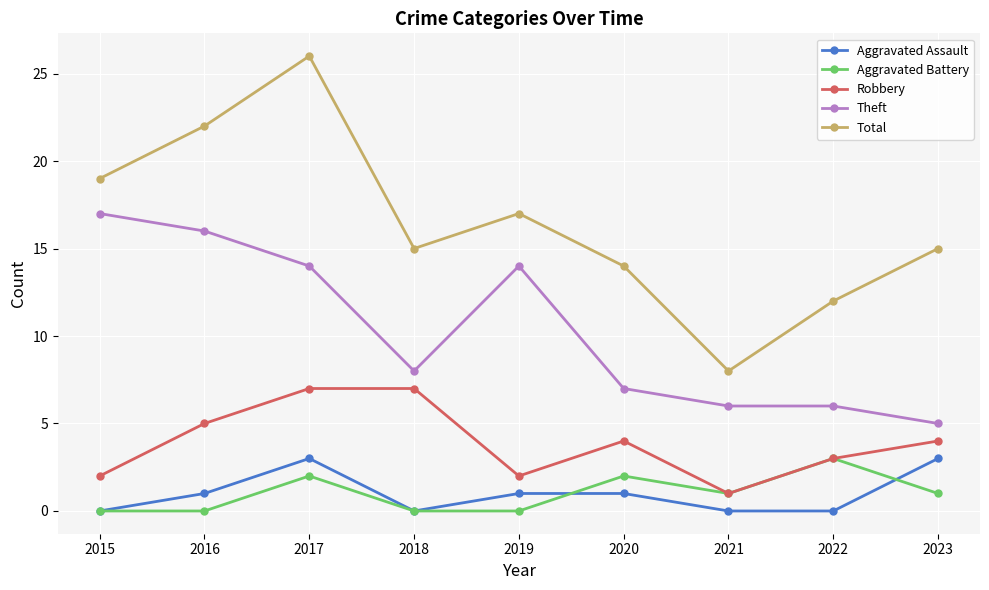

Count the number of data series in this chart.

5